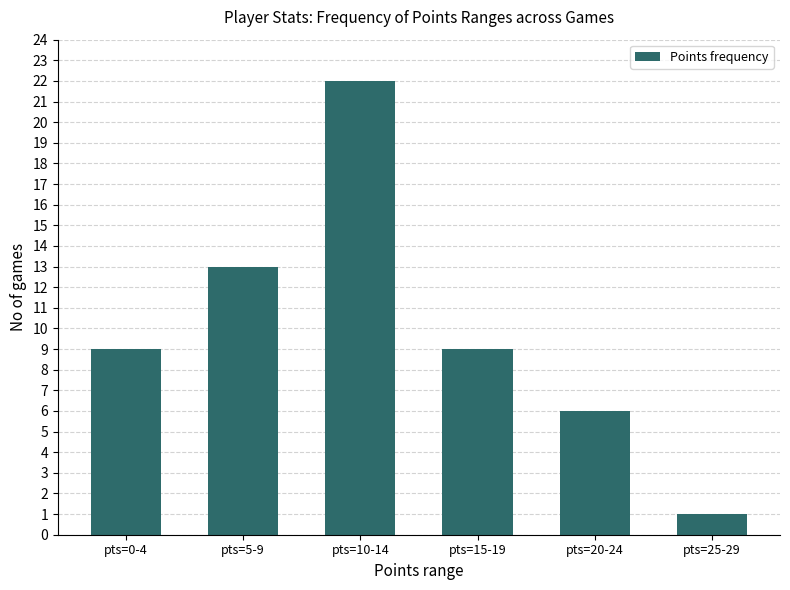

Which label corresponds to the largest value in the chart?

pts=10-14